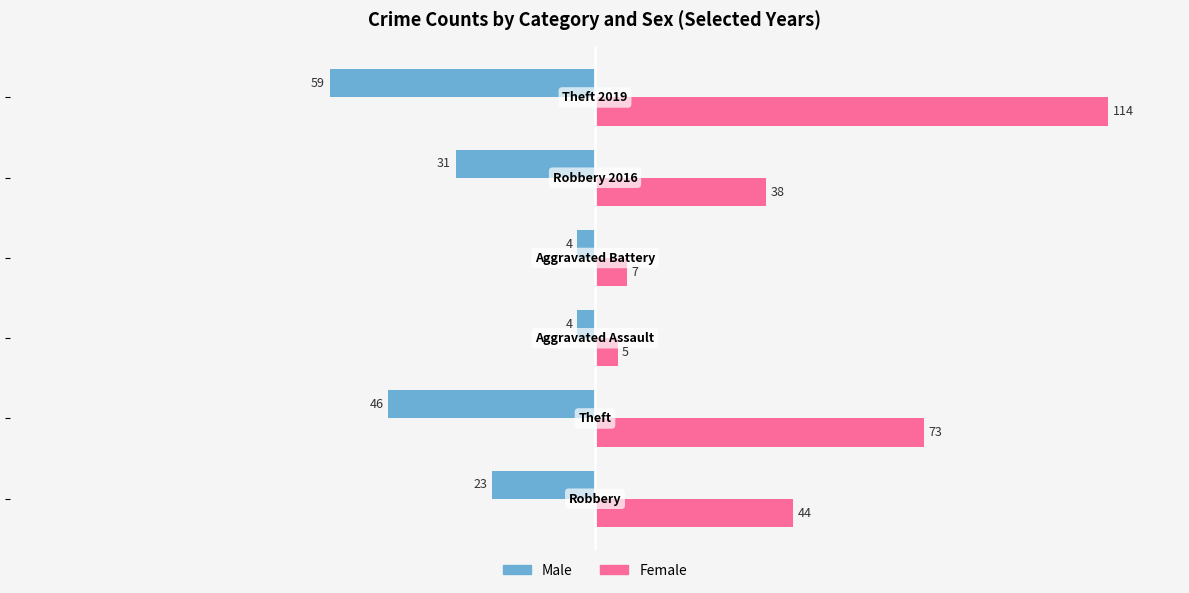

Count the number of data series in this chart.

2